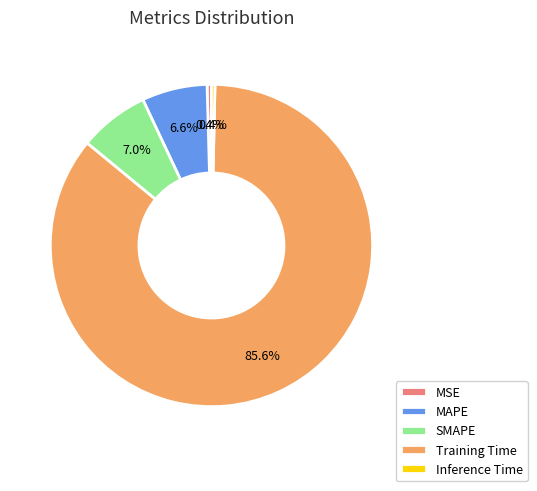

Is the sum of Training Time and MAPE greater than half?

Yes